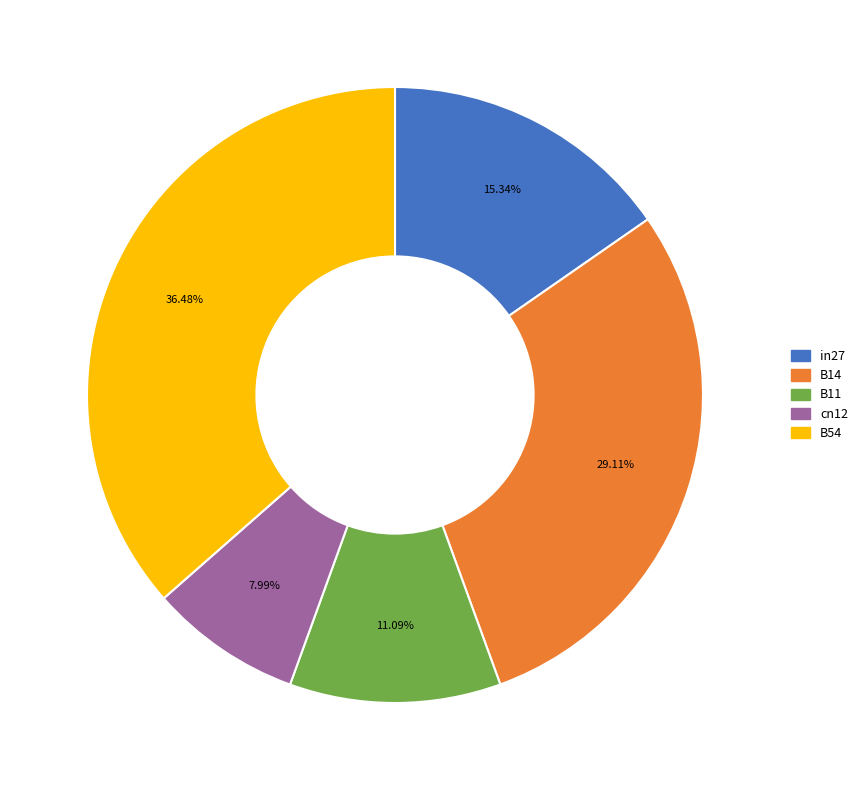

The B54 slice represents 44% of the pie. True or false?

False